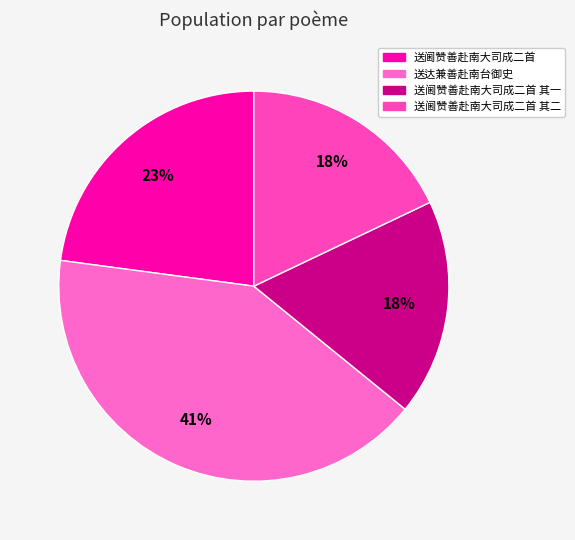

Which slice is the smallest?

送阃赞善赴南大司成二首 其一